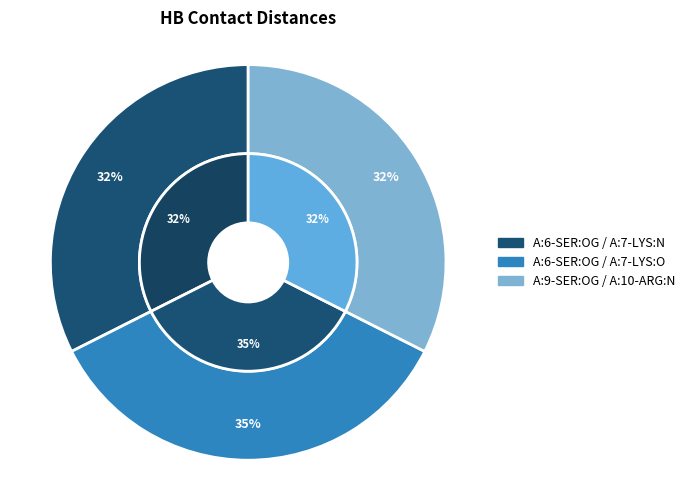

True or false: A:6-SER:OG / A:7-LYS:O accounts for 35% of the total.

True